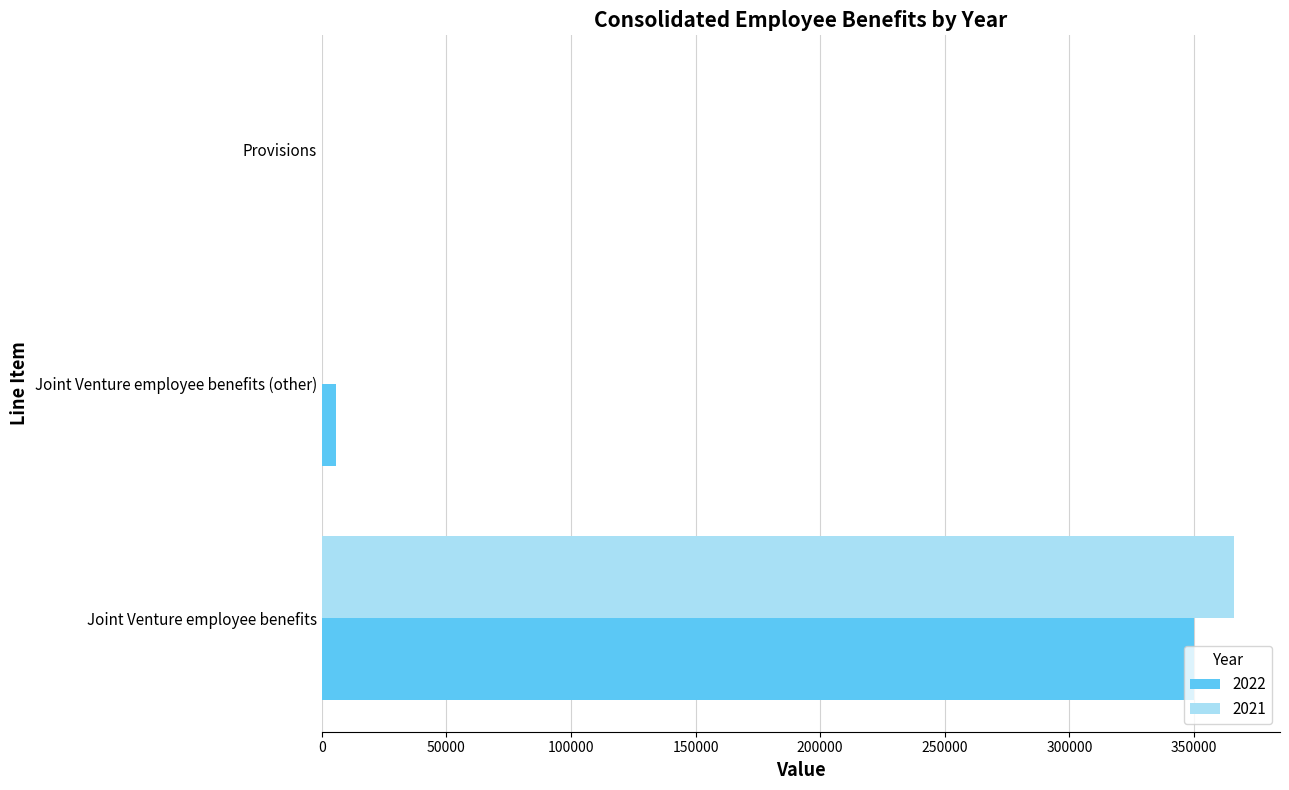

At which label does 2021 reach its peak?

Joint Venture employee benefits